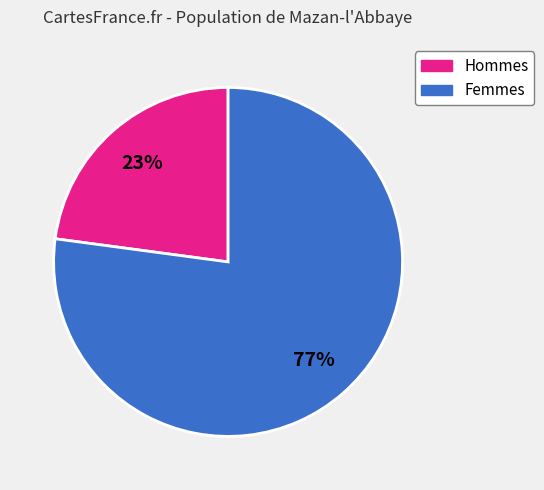

To the nearest percent, what is the difference between the largest and smallest slice percentages?

54%